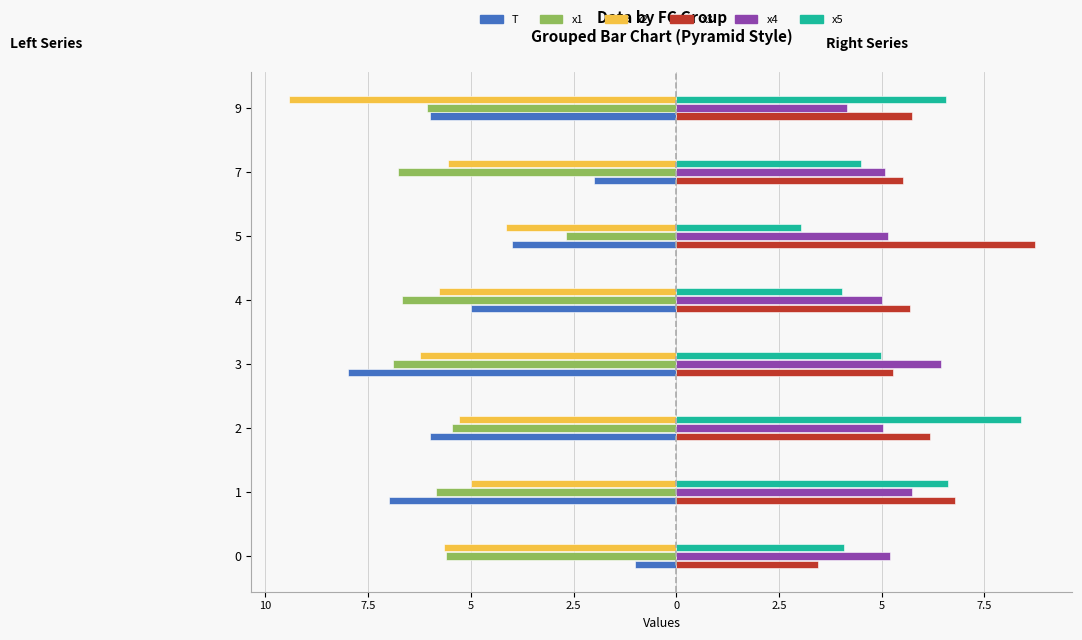

What are all the series names shown in the legend?

T, x1, x2, x3, x4, x5